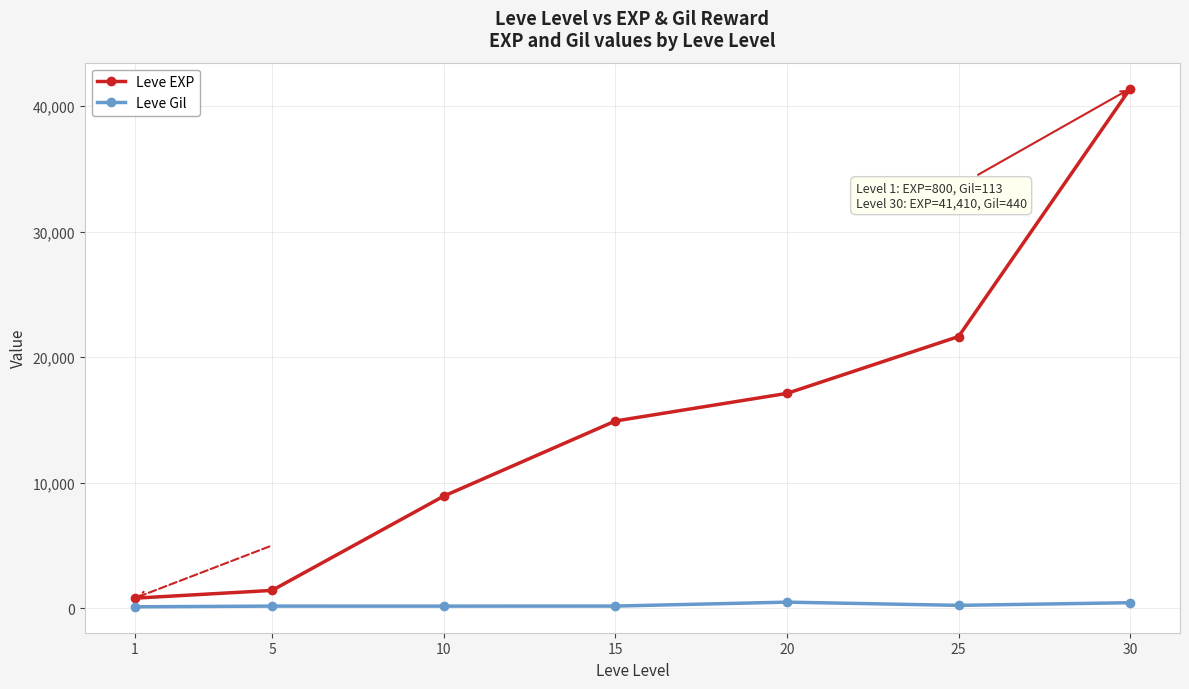

Which series has the largest range (max minus min)?

Leve EXP